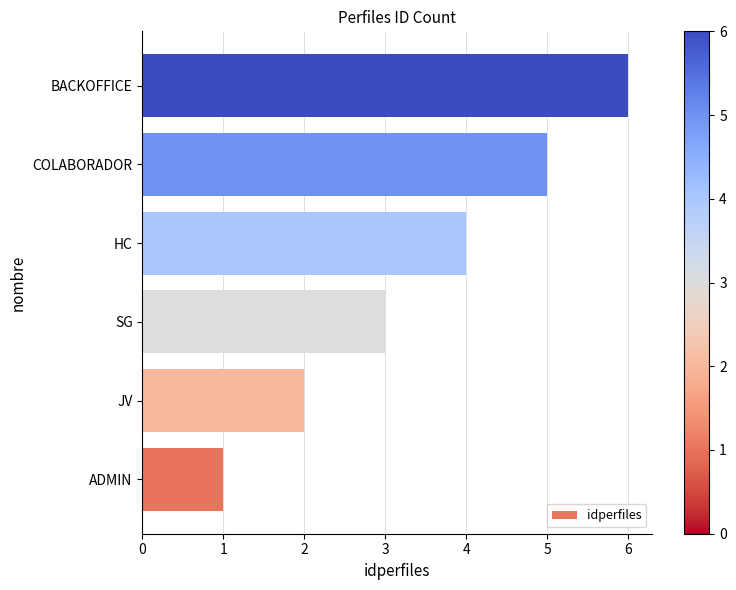

Rank the categories by value from highest to lowest.

BACKOFFICE, COLABORADOR, HC, SG, JV, ADMIN